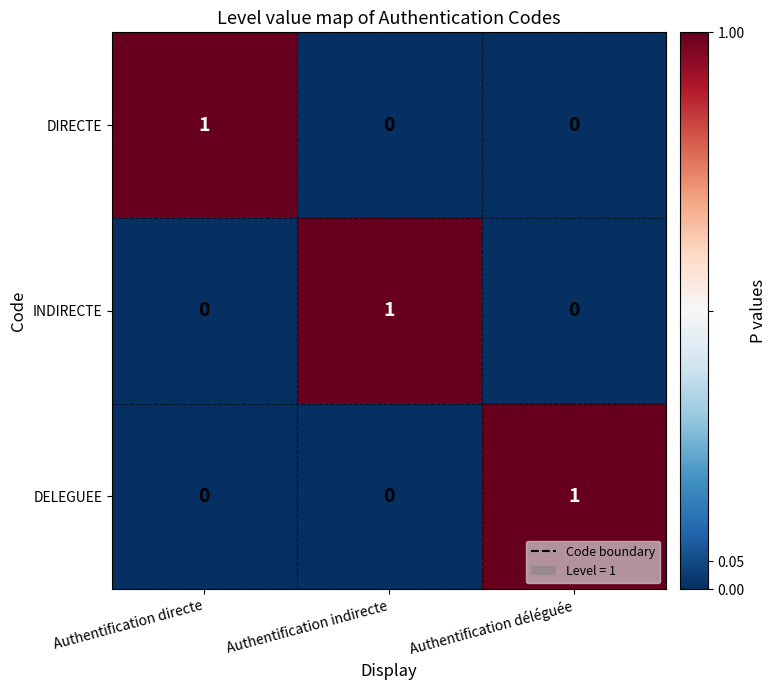

The value of DIRECTE at Authentification déléguée is 0. True or false?

True